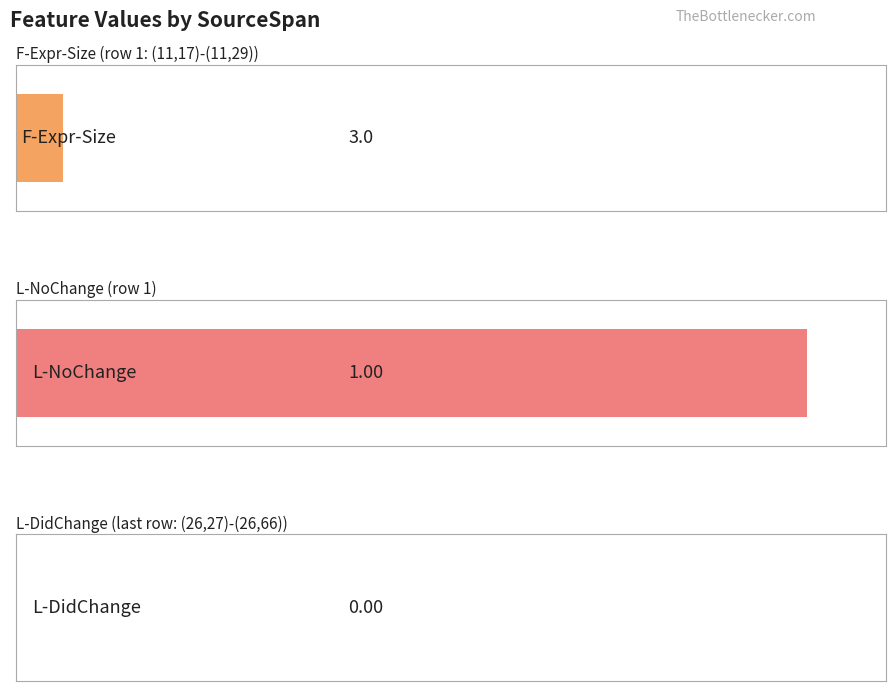

What are all the series names shown in the legend?

F-Expr-Size, L-NoChange, L-DidChange